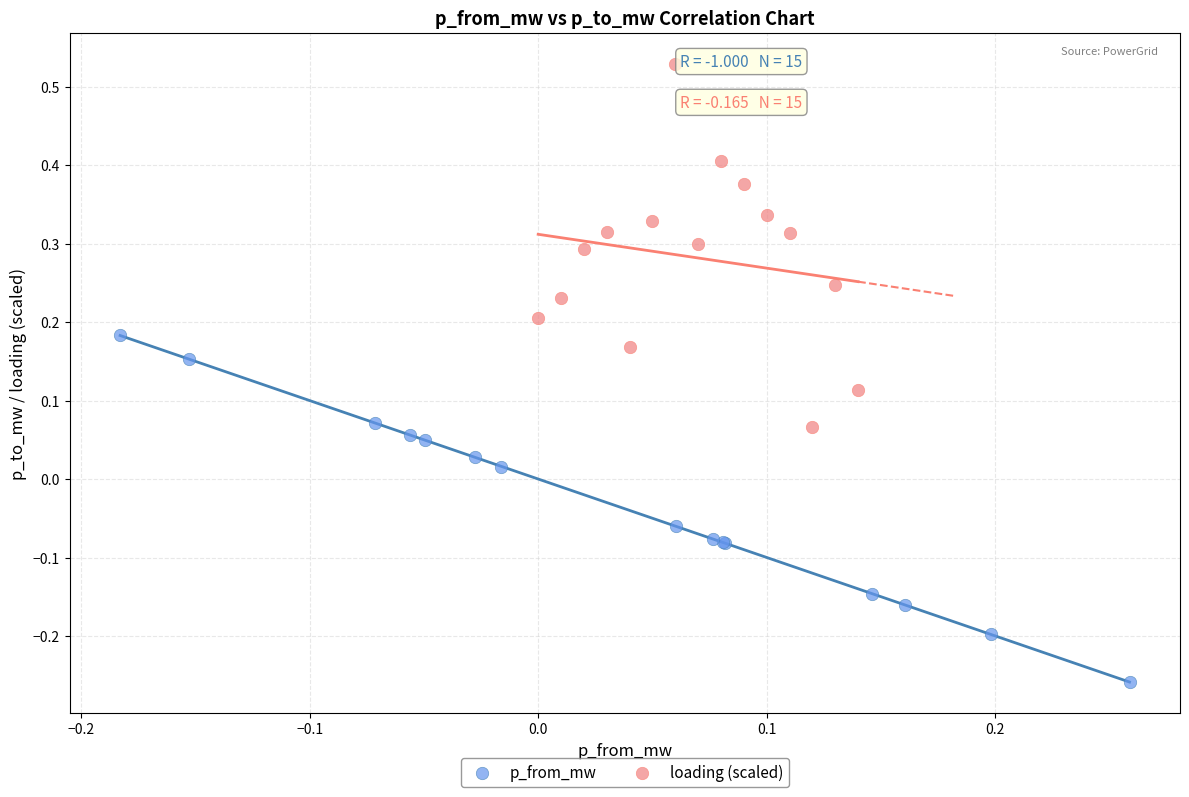

Which series reaches the minimum Y coordinate?

p_from_mw